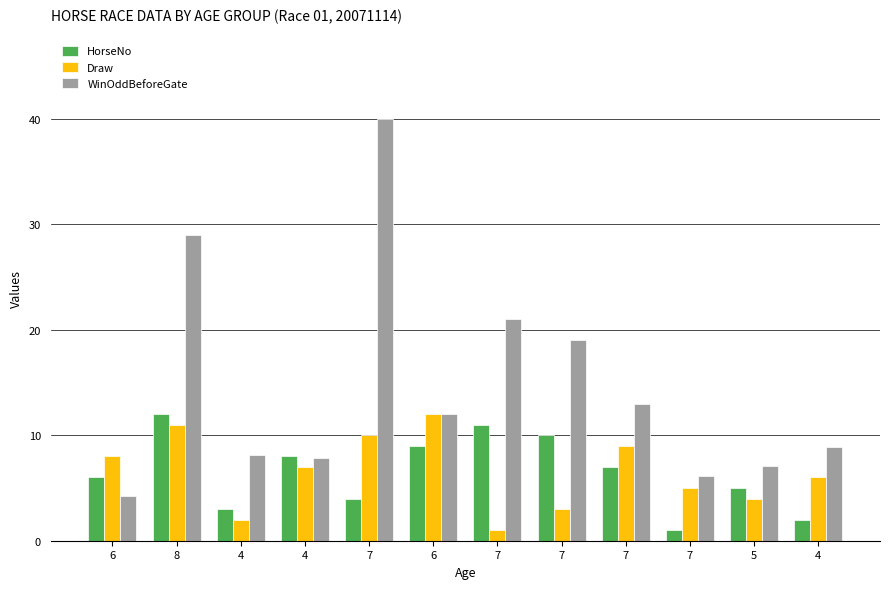

What is the total value across all series at 6?

18.2